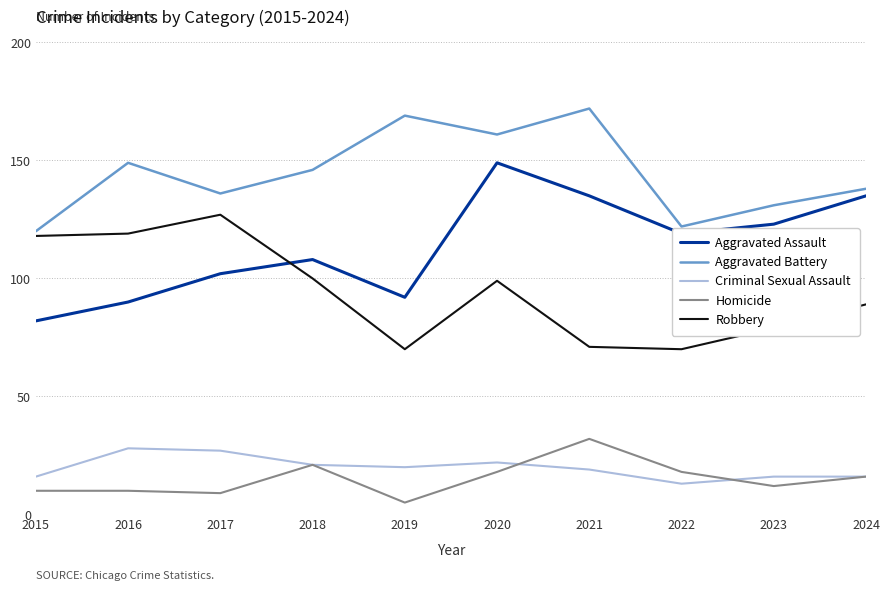

What is the maximum value for Aggravated Battery?

172